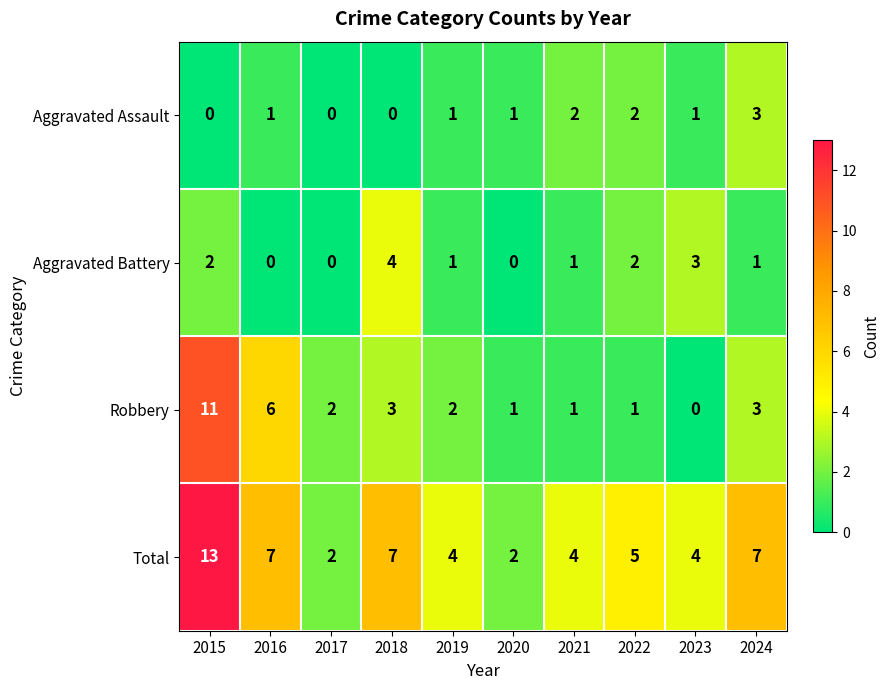

Is it true that Aggravated Battery equals 0 at 2016?

True